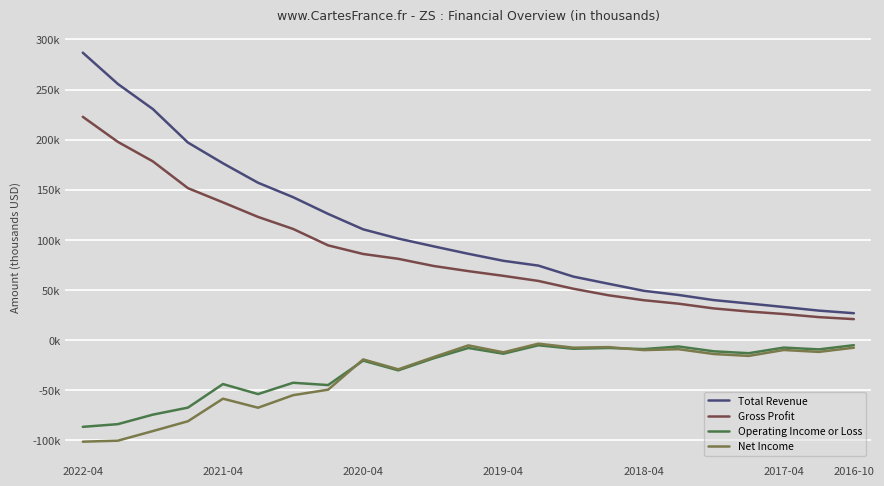

True or false: Net Income and Operating Income or Loss intersect in this chart.

True